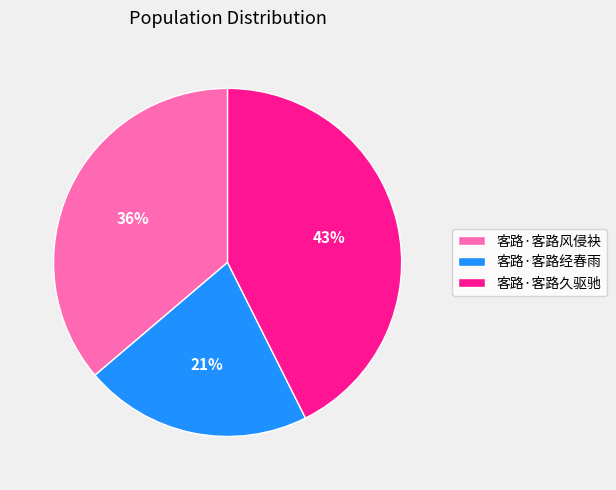

Which has a higher value, 客路·客路经春雨 or 客路·客路久驱驰?

客路·客路久驱驰